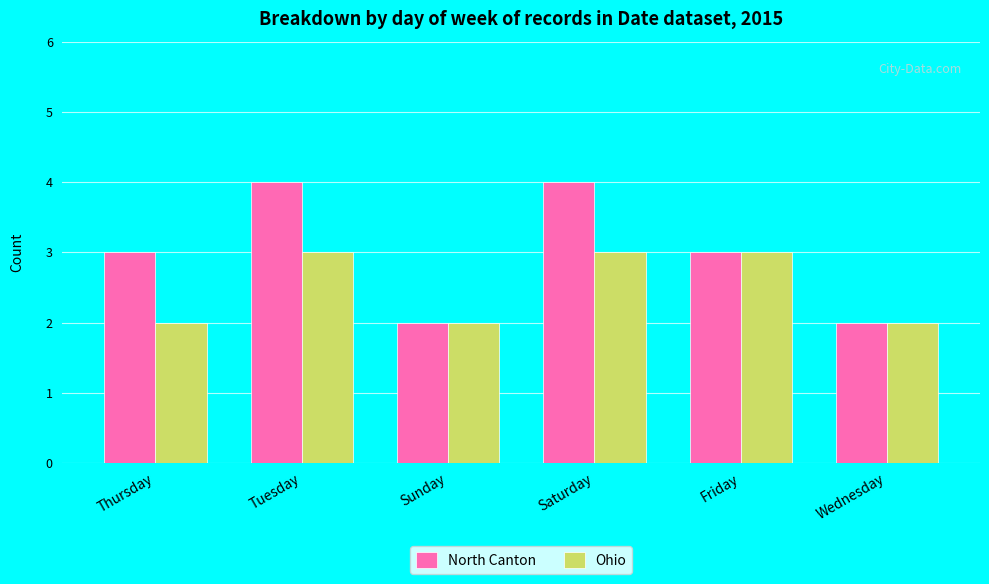

How many groups of bars are there?

6